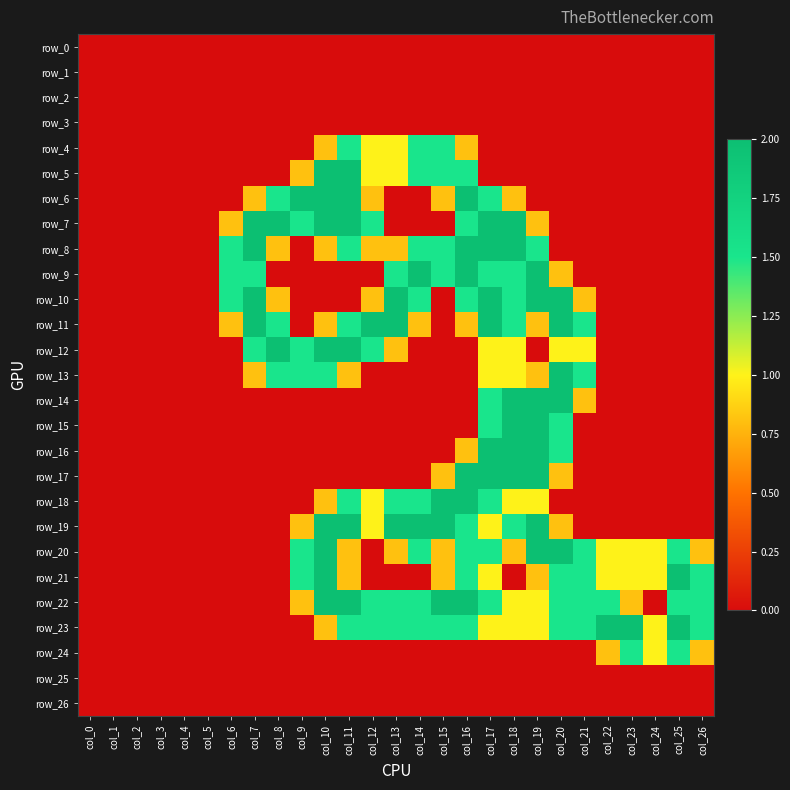

Rank the series at col_8 from lowest to highest value.

row_0, row_1, row_2, row_3, row_4, row_5, row_9, row_14, row_15, row_16, row_17, row_18, row_19, row_20, row_21, row_22, row_23, row_24, row_25, row_26, row_8, row_10, row_6, row_11, row_13, row_7, row_12